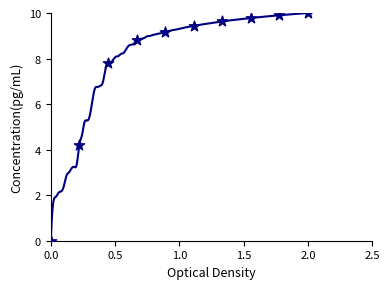

What Y value in the scatter plot is closest to 5?

4.2